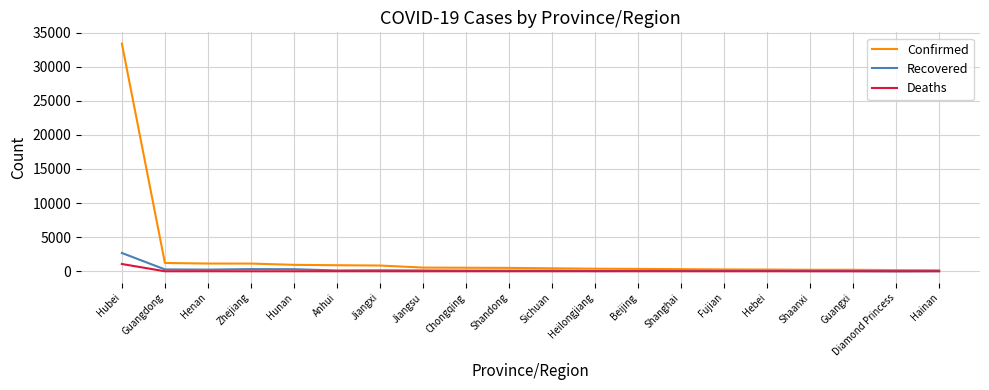

Count the number of categories in the chart.

20